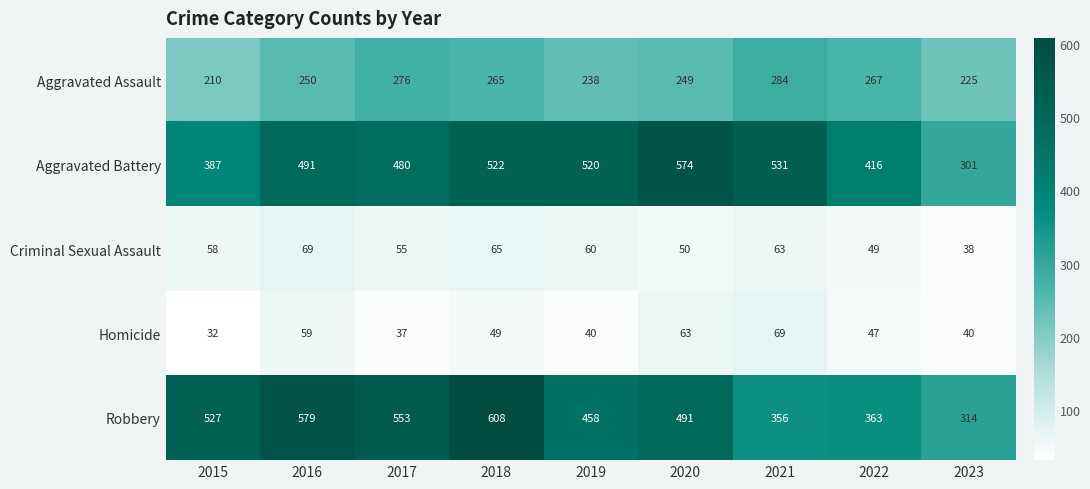

What is the difference between the Homicide values at 2018 and 2017?

12